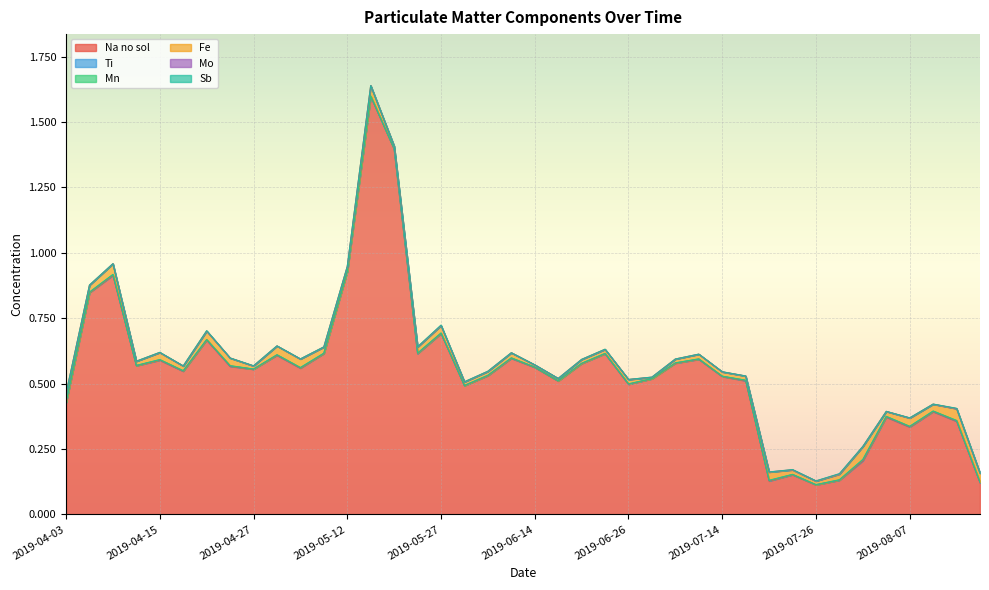

The value of Sb at 2019-04-09 is 0.0. True or false?

False